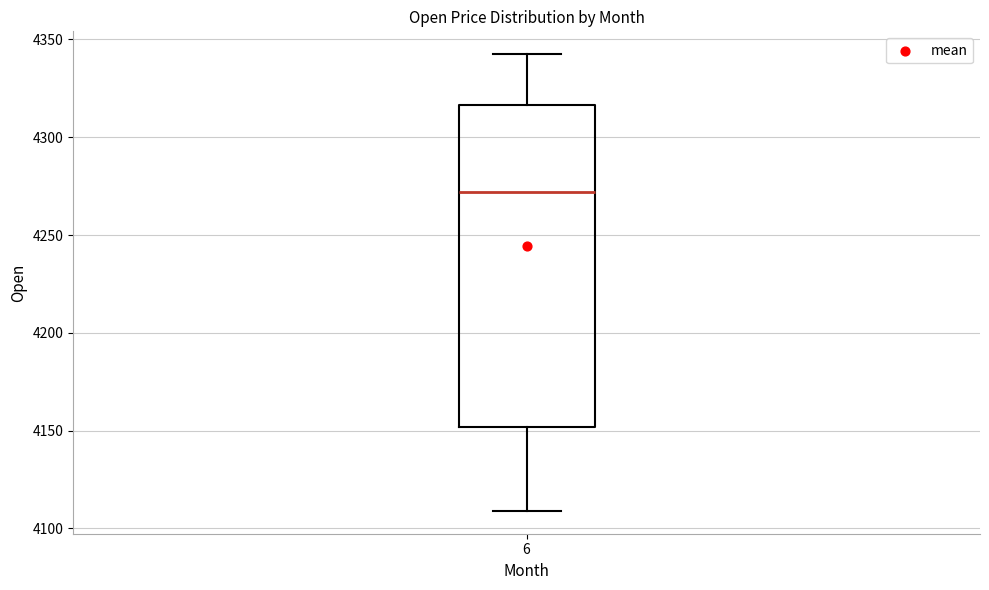

Where is the upper edge of the box at x = 6 on the y-axis? The values are not printed on the chart, so give them approximately, as read against the axis.

4315